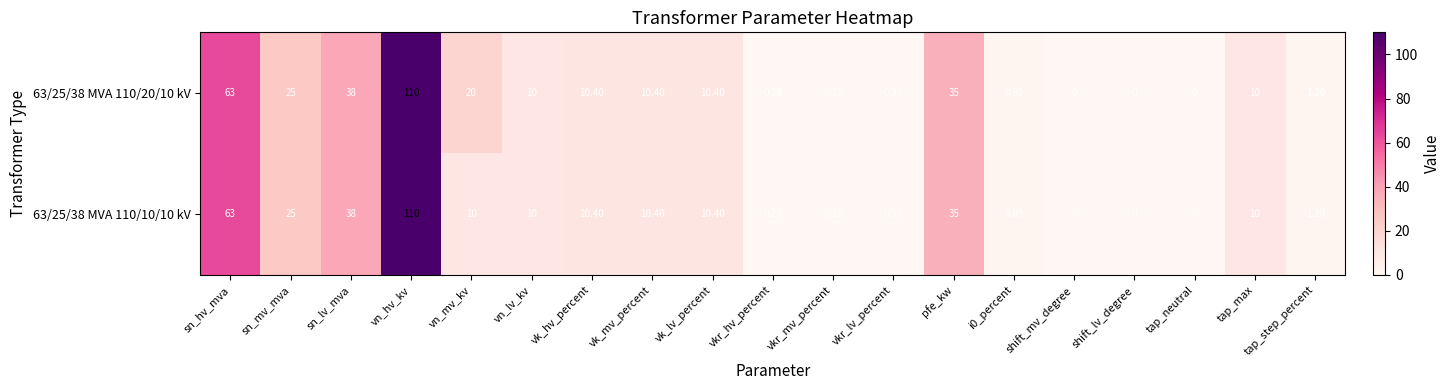

At which label does 63/25/38 MVA 110/10/10 kV first exceed 10?

sn_hv_mva